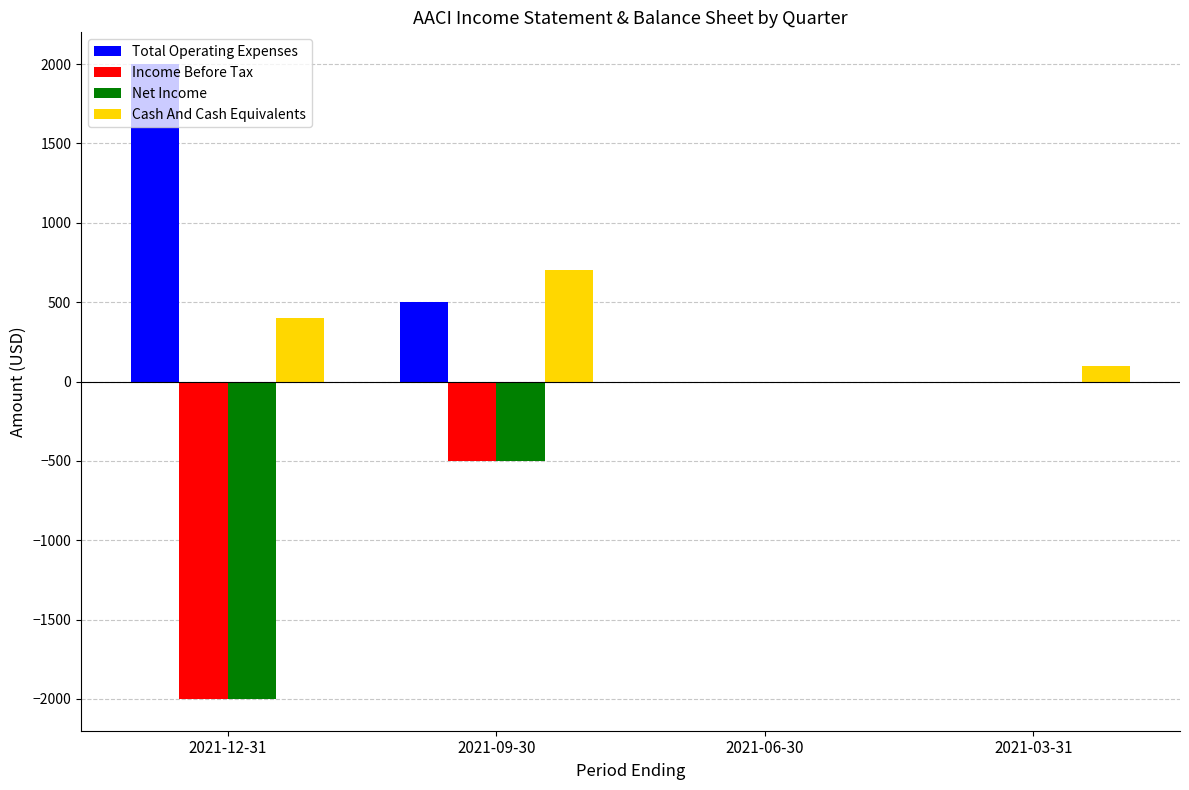

Reading right to left, extract all data points from this chart.

Total Operating Expenses: 2021-03-31=0	2021-06-30=0	2021-09-30=500	2021-12-31=2000
Income Before Tax: 2021-03-31=0	2021-06-30=0	2021-09-30=-500	2021-12-31=-2000
Net Income: 2021-03-31=0	2021-06-30=0	2021-09-30=-500	2021-12-31=-2000
Cash And Cash Equivalents: 2021-03-31=100	2021-06-30=0	2021-09-30=700	2021-12-31=400